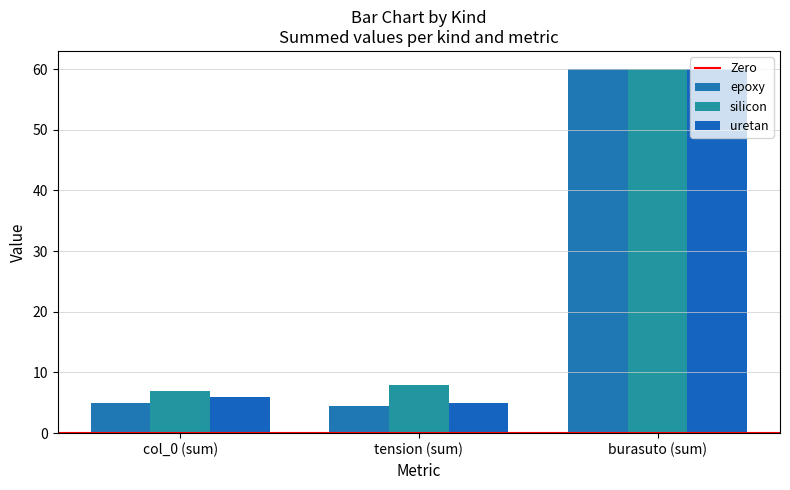

At which category does the chart reach its peak across all series?

burasuto (sum)